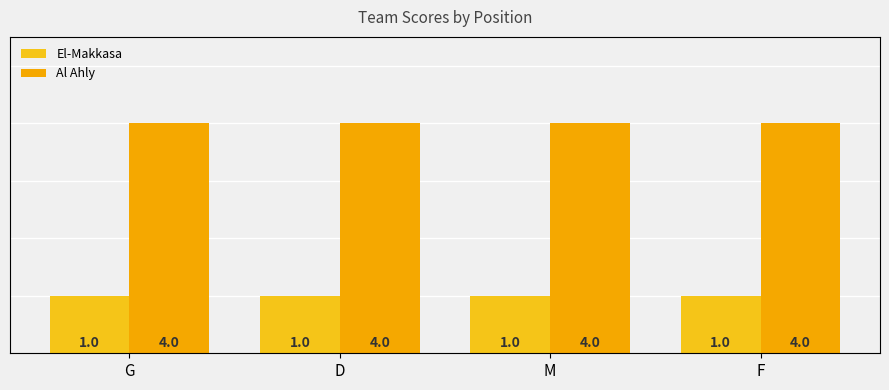

What is the sum of all Al Ahly values?

16